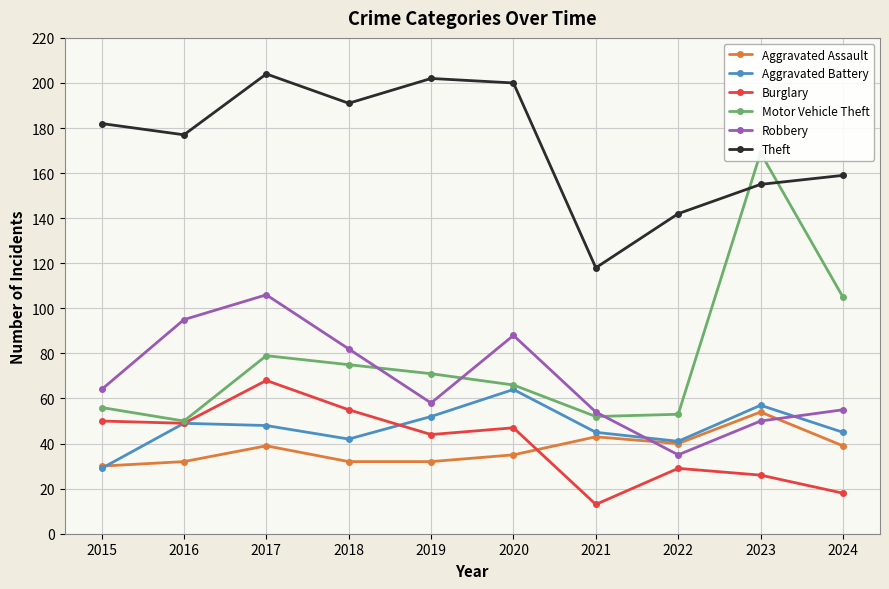

What is the value of the Robbery point at the 1st from the left?

64